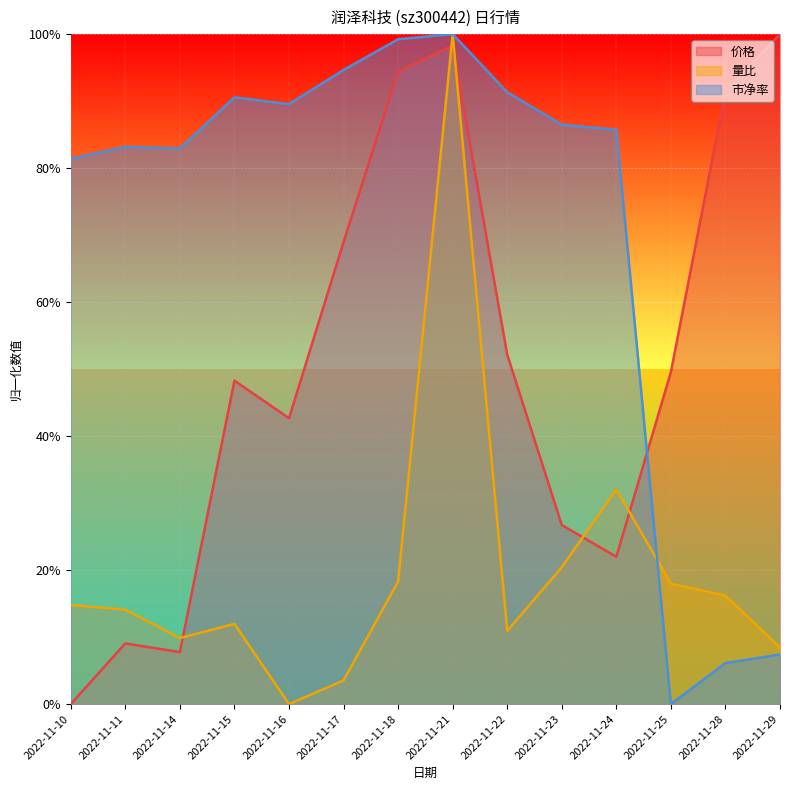

What is the maximum value shown in the chart?

1.0